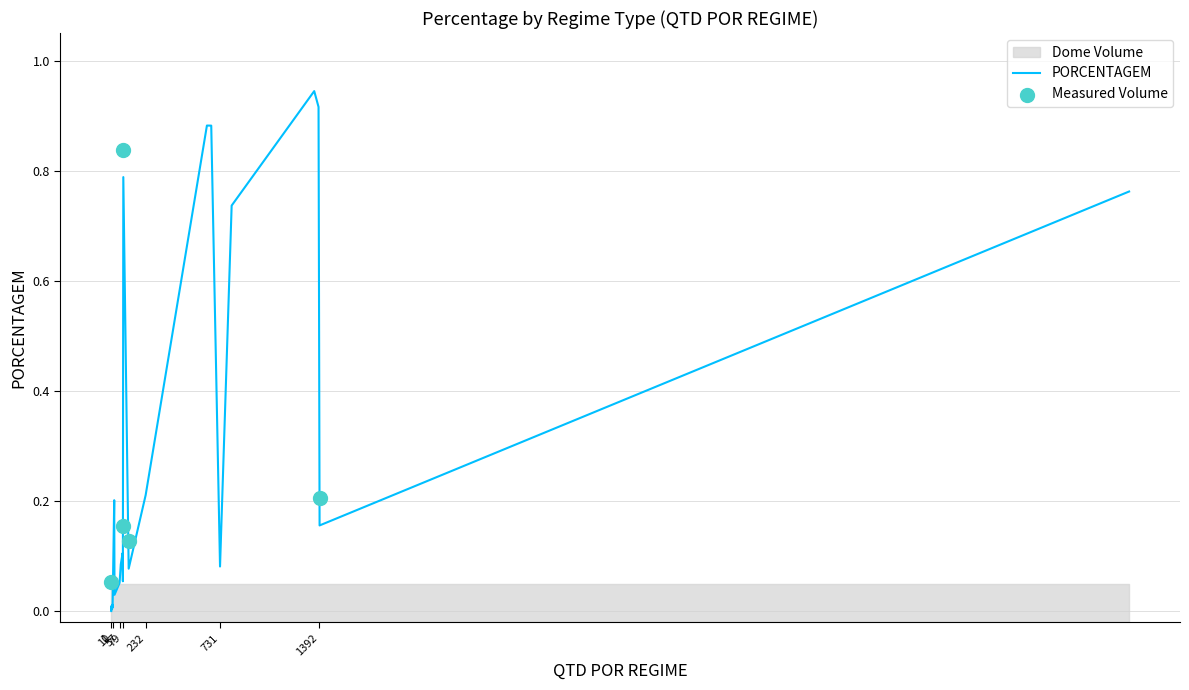

Which series has the largest Y range (max minus min)?

PORCENTAGEM